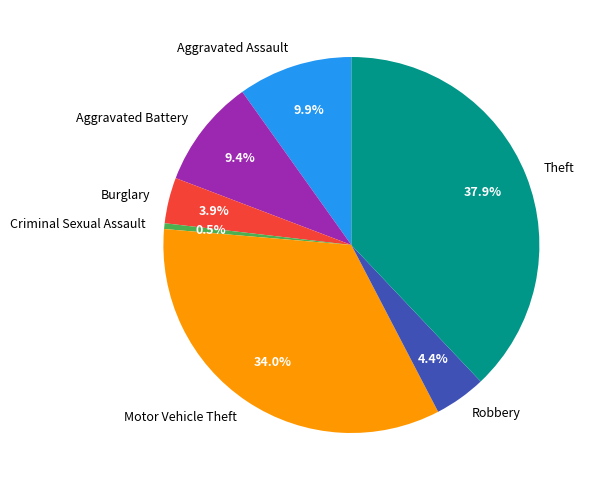

Is Robbery the majority of the pie?

No